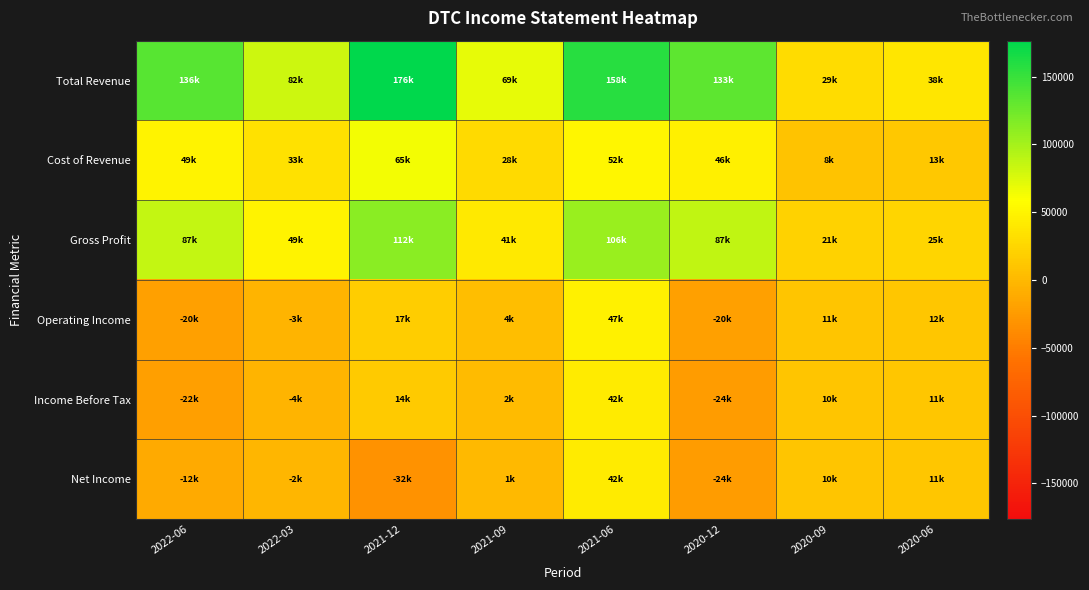

At 2022-03, list the series in order from largest to smallest.

Total Revenue, Gross Profit, Cost of Revenue, Net Income, Operating Income, Income Before Tax